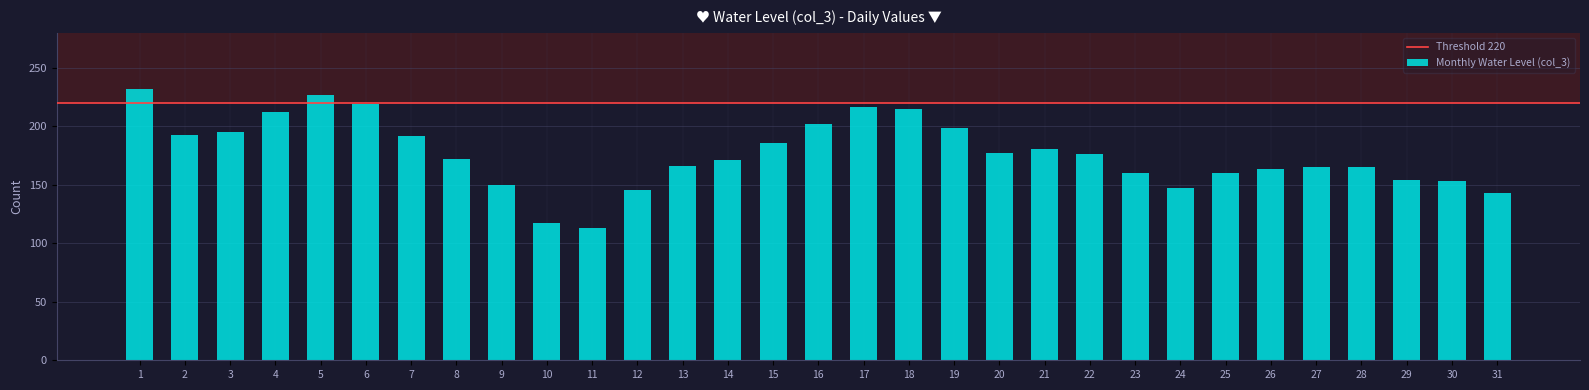

What is the maximum value shown in the chart?

232